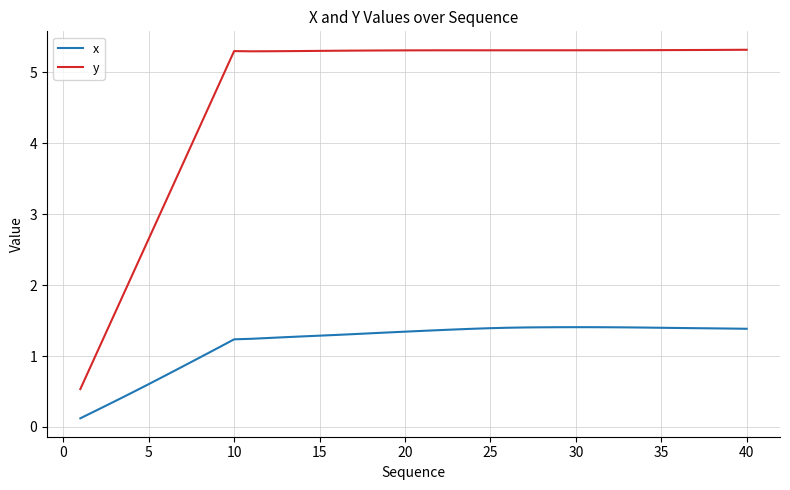

Which series has the widest spread of values?

y